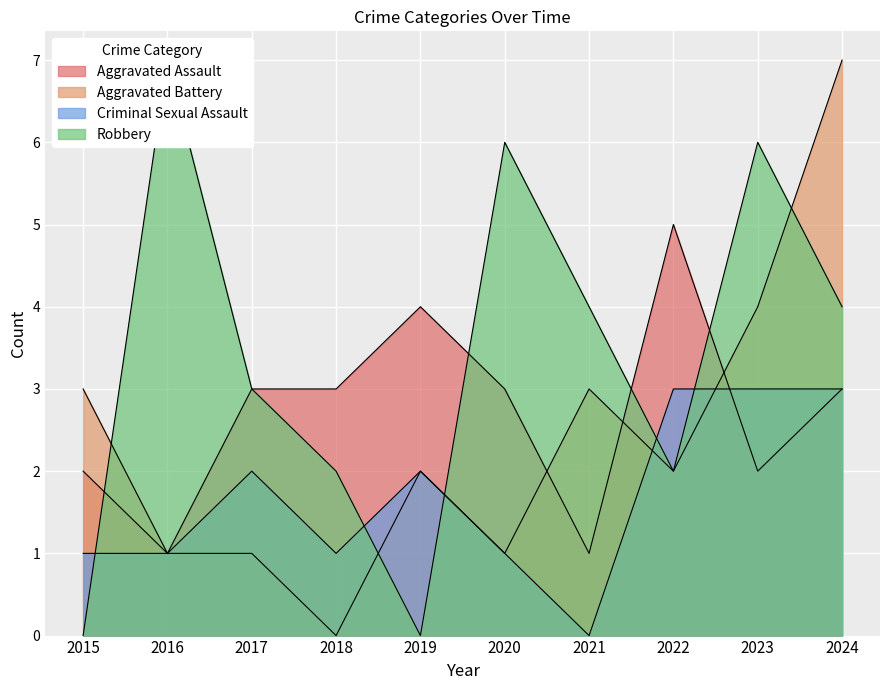

The value of Robbery at 2015 is 0. True or false?

True